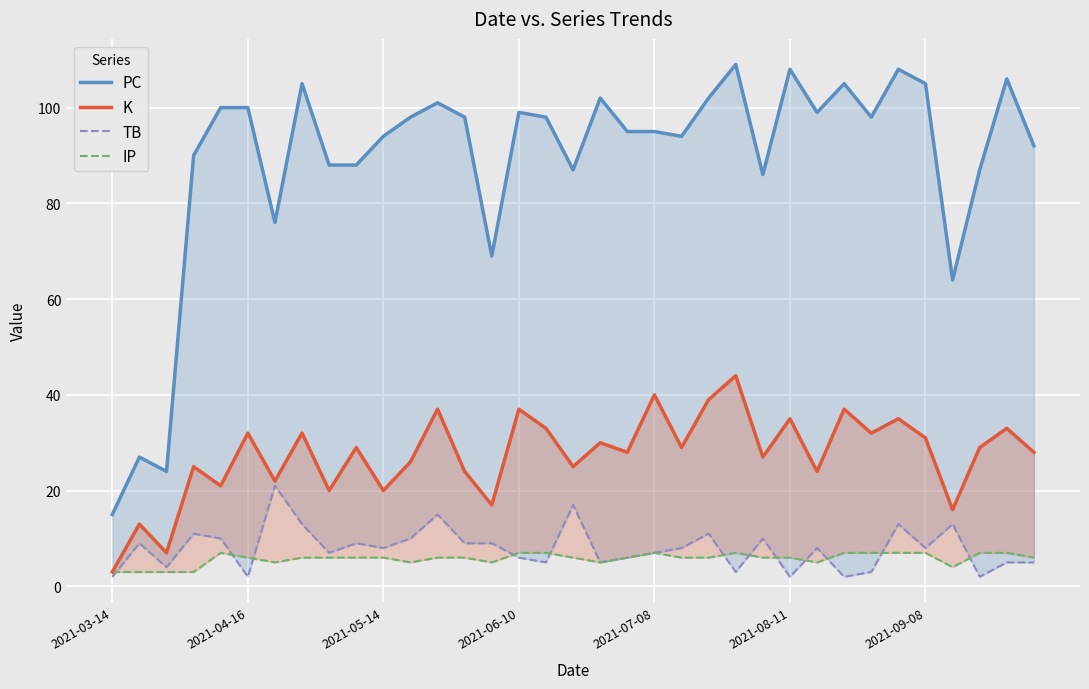

The value of IP at 31 is 2. True or false?

False